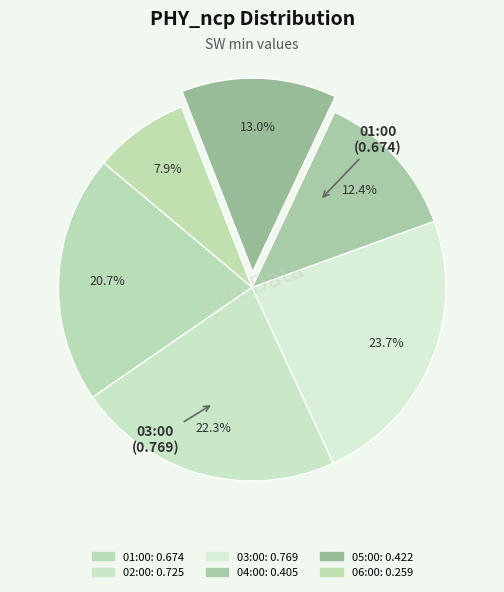

The 01:00 slice represents 8% of the pie. True or false?

False